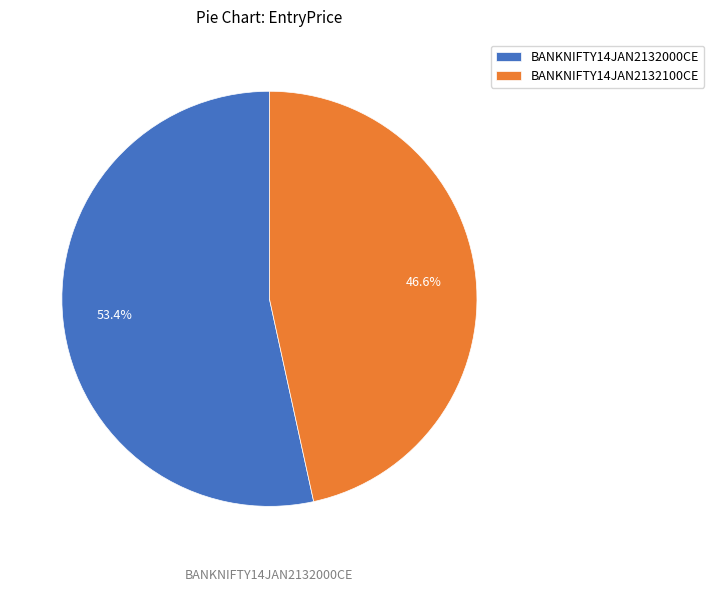

Is it true that BANKNIFTY14JAN2132000CE is 41% of the pie?

False